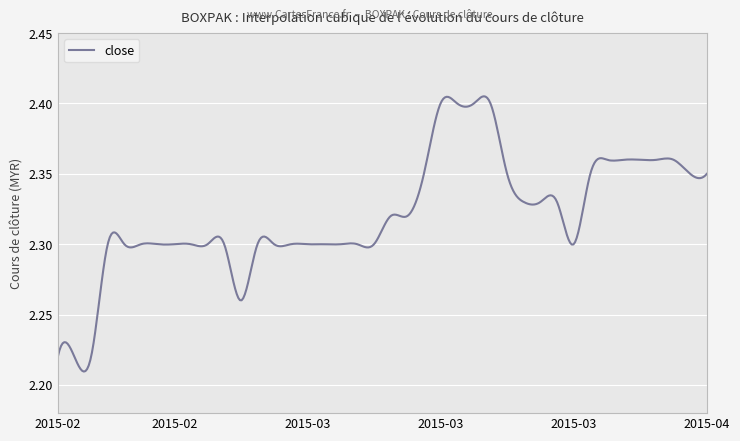

Is this an area chart (filled region under the line)?

No